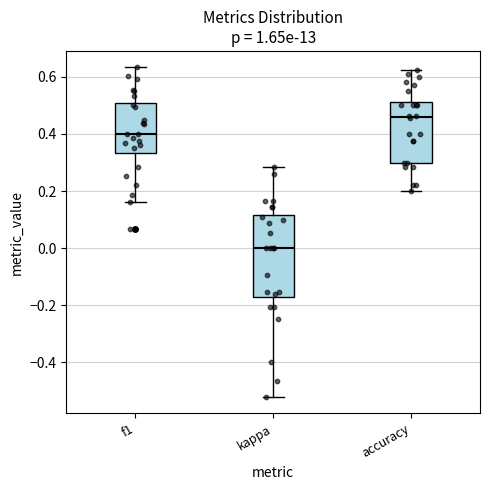

Reading left to right, read every box against the y-axis: the position of its median line, the range the box covers, and the ends of its whiskers. The values are not printed on the chart, so give them approximately, as read against the axis.

f1: median 0.40, box 0.34 to 0.50, whiskers 0.16 to 0.64
kappa: median 0.00, box -0.18 to 0.12, whiskers -0.52 to 0.28
accuracy: median 0.46, box 0.30 to 0.52, whiskers 0.20 to 0.62